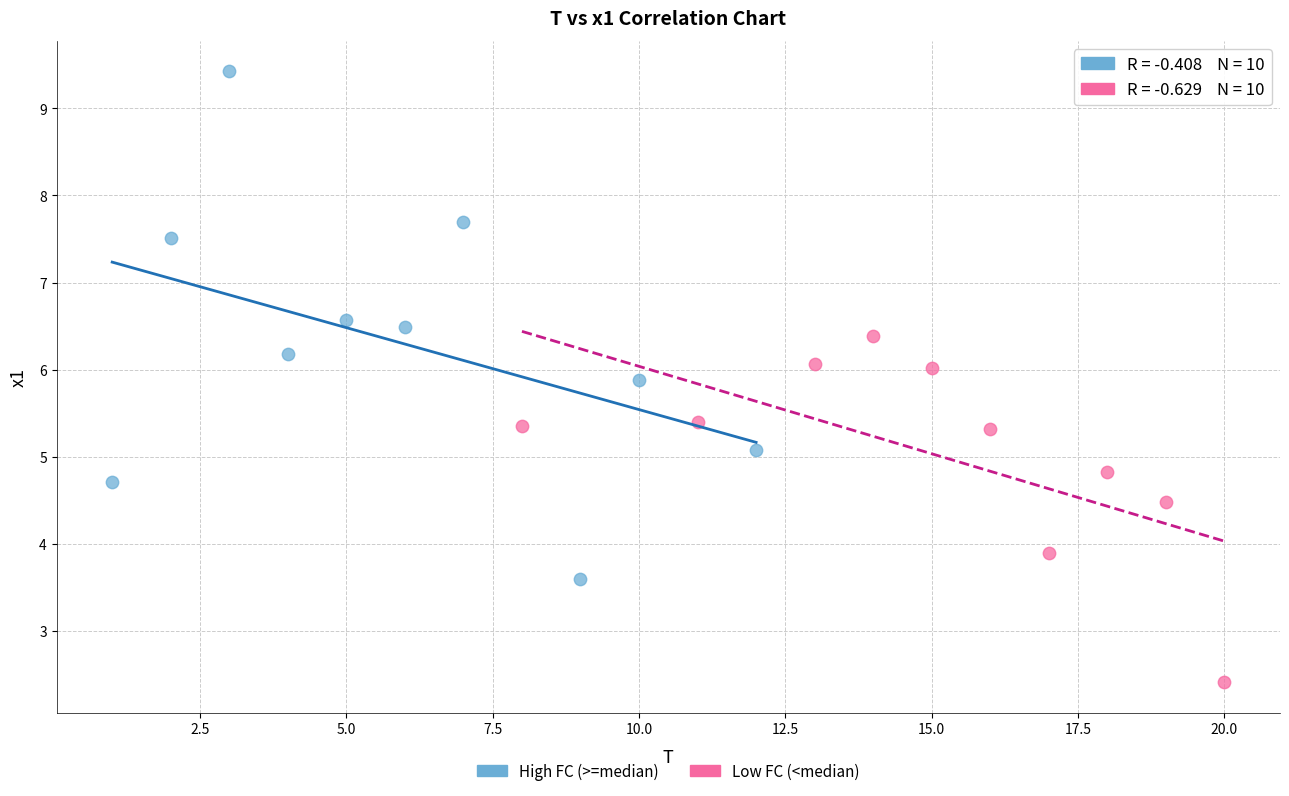

Which series contains the highest Y value?

High FC (>=median)